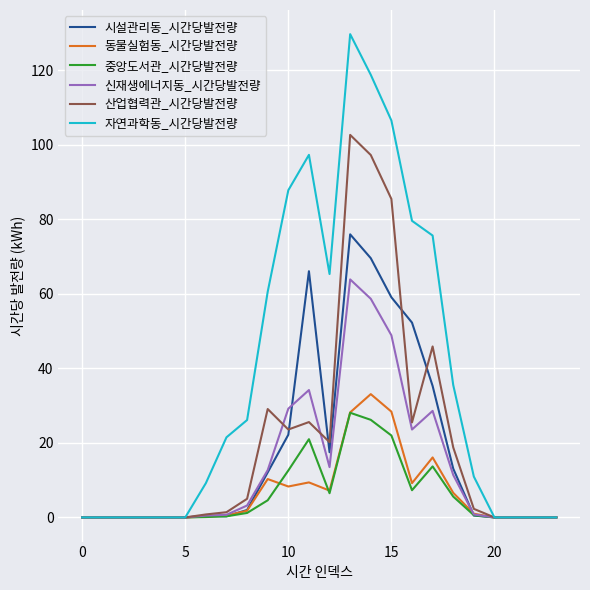

How many lines are shown in the chart?

6